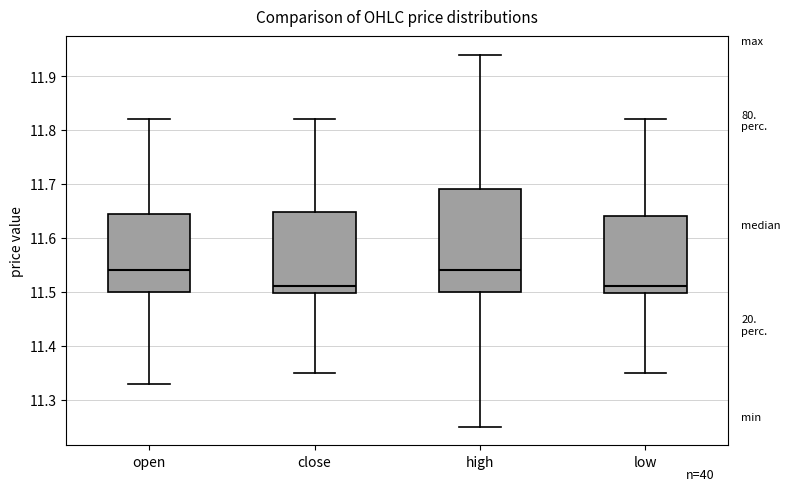

Reading left to right, read every box against the y-axis: the position of its median line, the range the box covers, and the ends of its whiskers. The values are not printed on the chart, so give them approximately, as read against the axis.

open: median 11.54, box 11.50 to 11.65, whiskers 11.33 to 11.82
close: median 11.51, box 11.50 to 11.65, whiskers 11.35 to 11.82
high: median 11.54, box 11.50 to 11.69, whiskers 11.25 to 11.94
low: median 11.51, box 11.50 to 11.64, whiskers 11.35 to 11.82